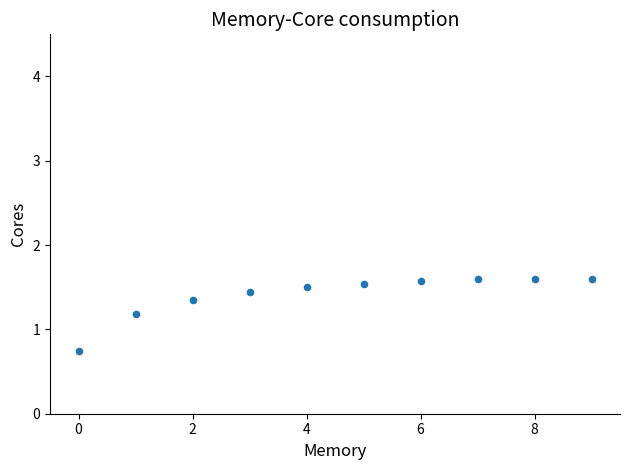

What is the range of Y values (max minus min)?

0.8